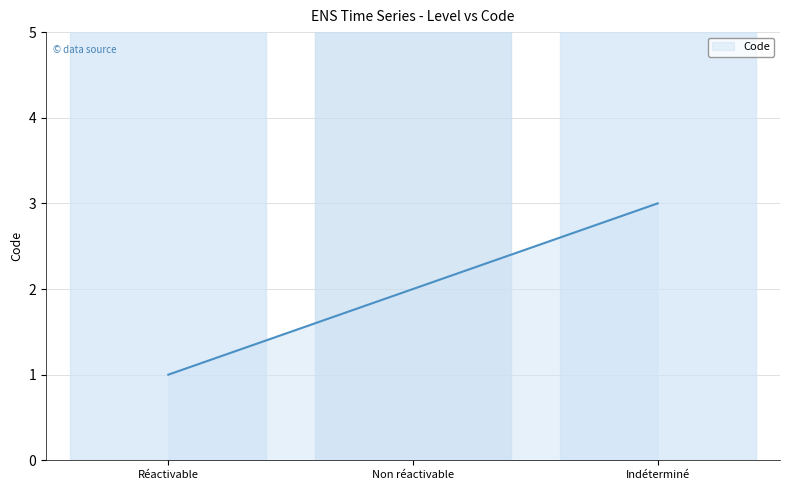

What position from the left is Réactivable?

1